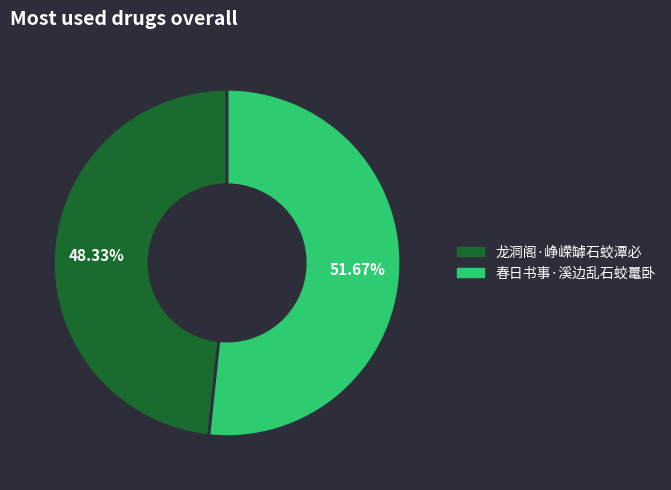

Which category has the biggest portion of the pie?

春日书事·溪边乱石蛟鼍卧